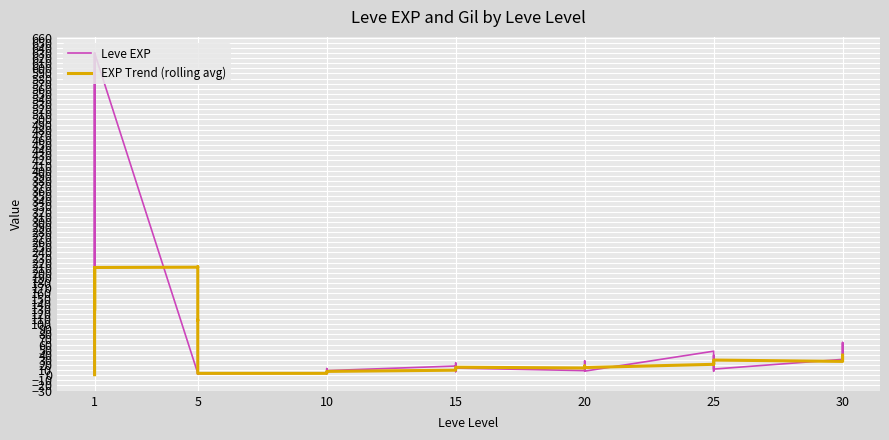

What is the smallest value displayed?

1.0